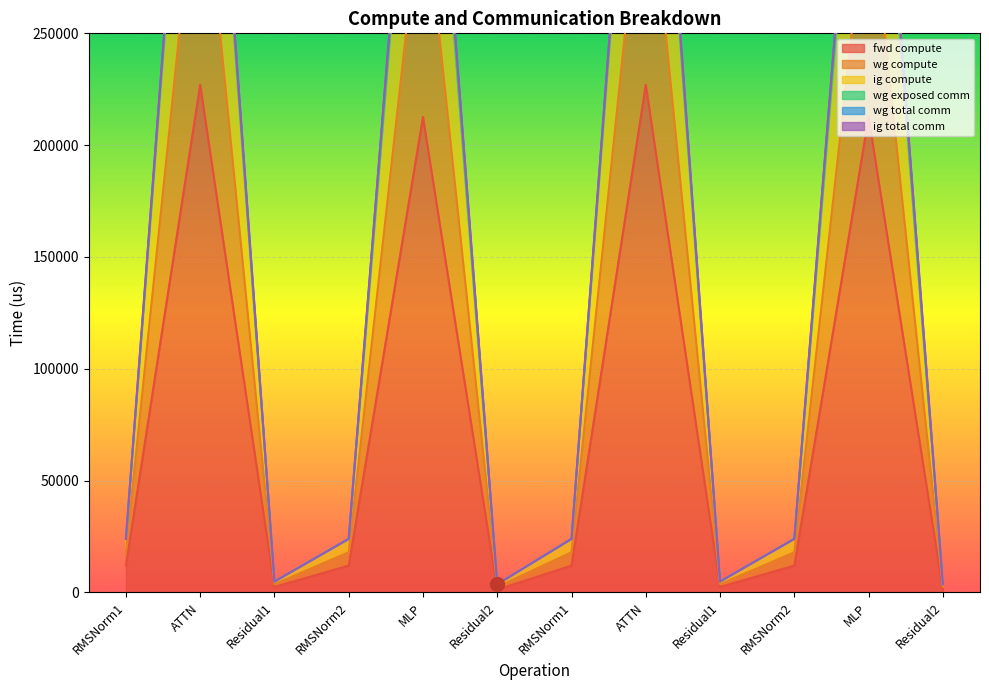

In ig compute, how many points are lower than both neighbors (excluding endpoints)?

3